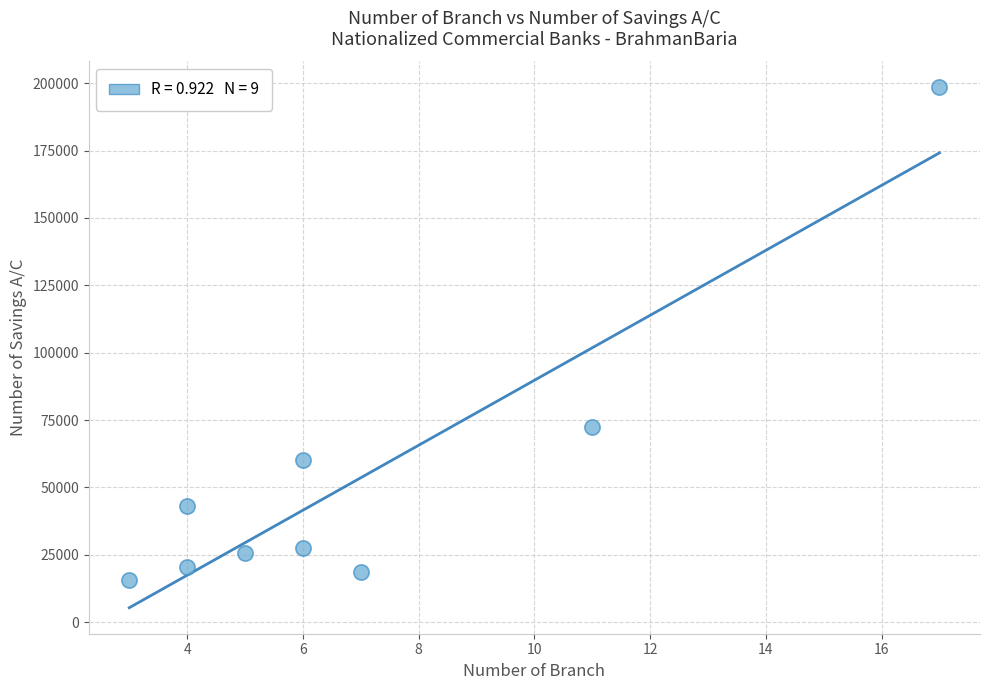

What Y value in the scatter plot is closest to 107074?

72502